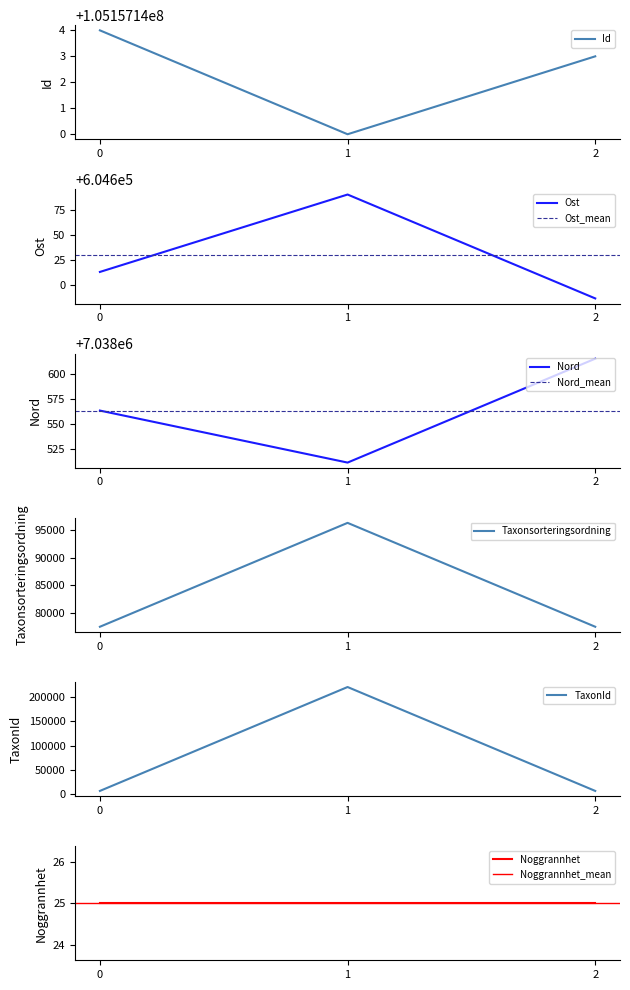

What is the value of the Ost point at the 1st from the left?

604613.0